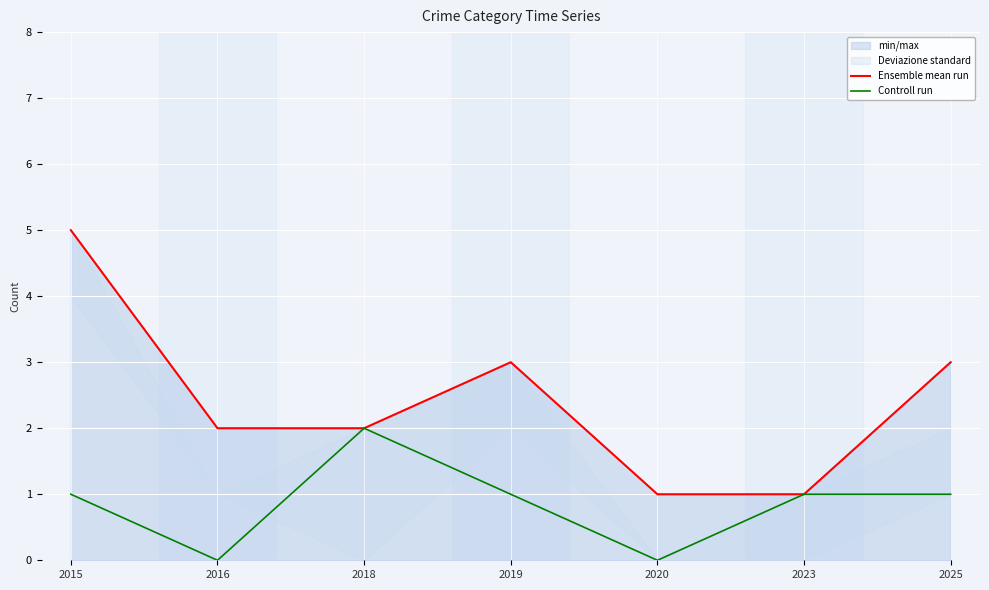

What is the difference between the maximum and minimum values in the Controll run series?

2